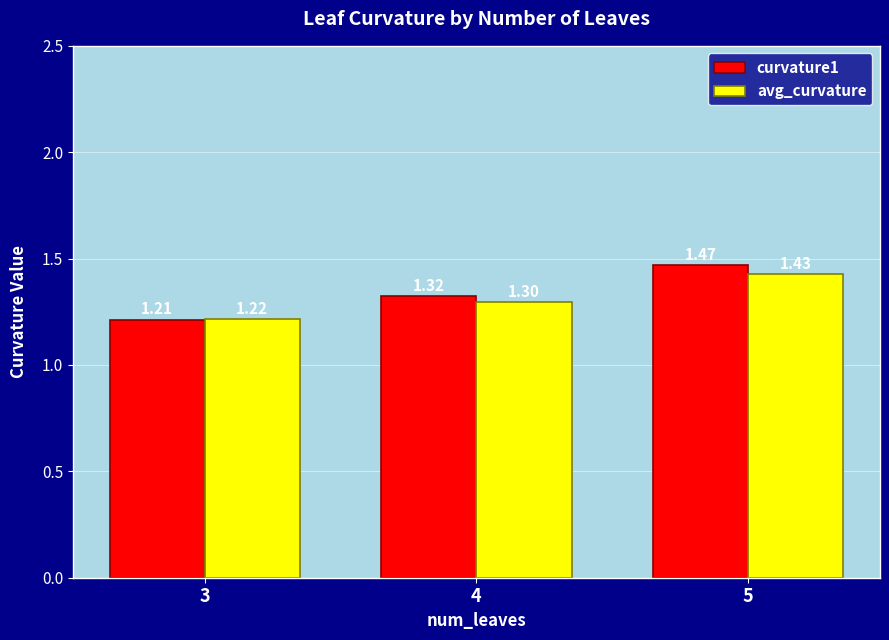

The value of avg_curvature at 4 is 0.4. True or false?

False